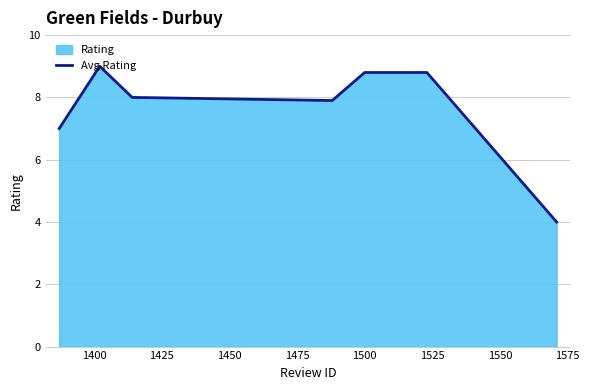

True or false: the data has more than 0 interior local peaks.

True